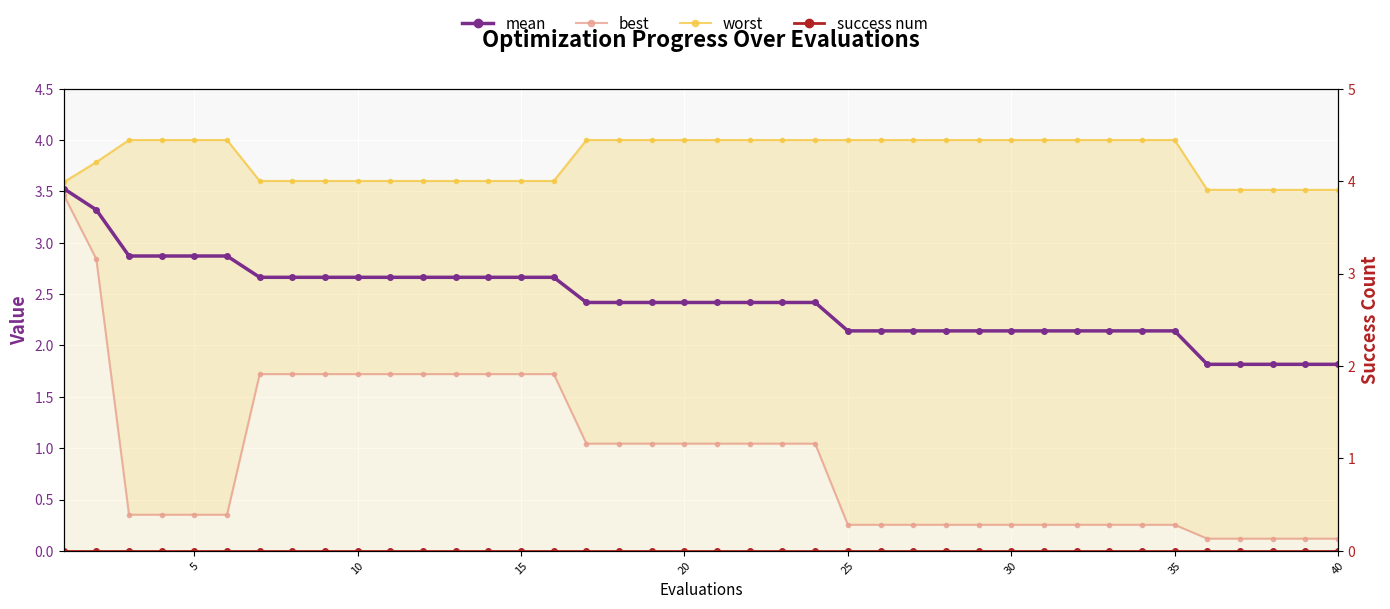

True or false: success num and worst intersect in this chart.

False